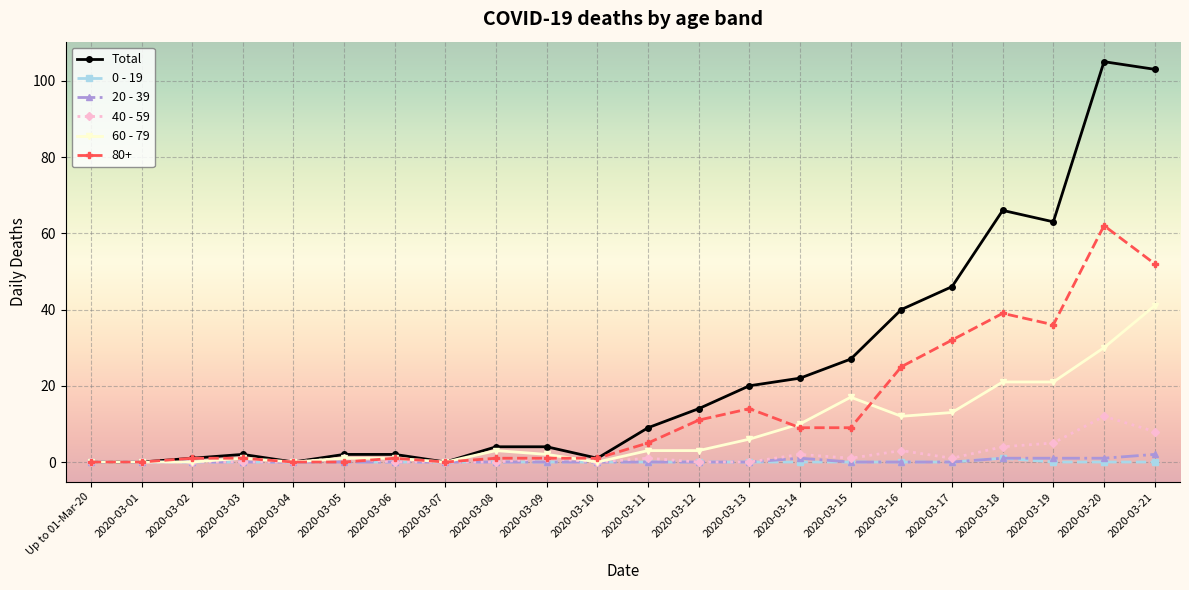

What is the maximum value shown in the chart?

105